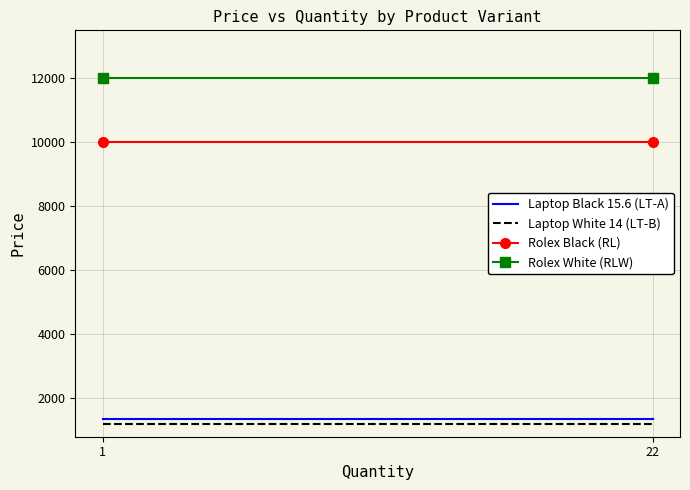

What are all the series names shown in the legend?

Laptop Black 15.6 (LT-A), Laptop White 14 (LT-B), Rolex Black (RL), Rolex White (RLW)